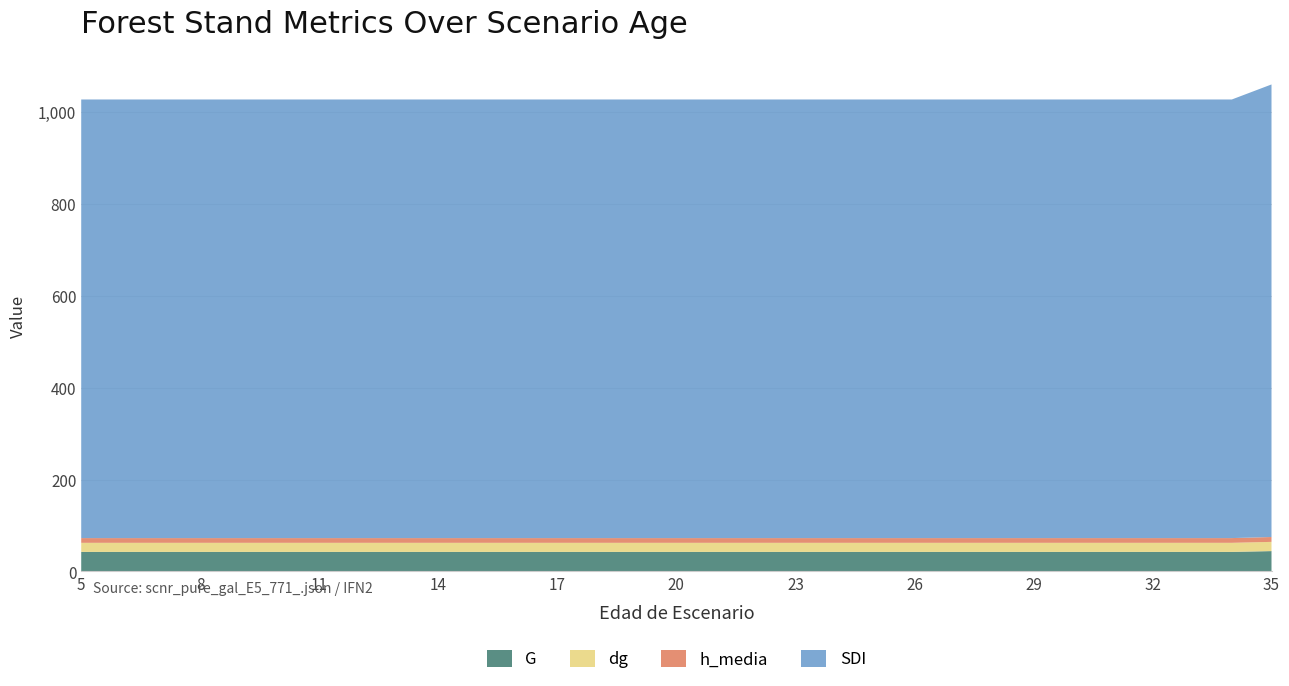

Reading left to right, what are all the values shown in this chart?

G: 5=42.6	6=42.6	7=42.6	8=42.6	9=42.6	10=42.6	11=42.6	12=42.6	13=42.6	14=42.6	15=42.6	16=42.6	17=42.6	18=42.6	19=42.6	20=42.6	21=42.6	22=42.6	23=42.6	24=42.6	25=42.6	26=42.6	27=42.6	28=42.6	29=42.6	30=42.6	31=42.6	32=42.6	33=42.6	34=42.6	35=44.3
dg: 5=19.7	6=19.7	7=19.7	8=19.7	9=19.7	10=19.7	11=19.7	12=19.7	13=19.7	14=19.7	15=19.7	16=19.7	17=19.7	18=19.7	19=19.7	20=19.7	21=19.7	22=19.7	23=19.7	24=19.7	25=19.7	26=19.7	27=19.7	28=19.7	29=19.7	30=19.7	31=19.7	32=19.7	33=19.7	34=19.7	35=20.1
h_media: 5=10.3	6=10.3	7=10.3	8=10.3	9=10.3	10=10.3	11=10.3	12=10.3	13=10.3	14=10.3	15=10.3	16=10.3	17=10.3	18=10.3	19=10.3	20=10.3	21=10.3	22=10.3	23=10.3	24=10.3	25=10.3	26=10.3	27=10.3	28=10.3	29=10.3	30=10.3	31=10.3	32=10.3	33=10.3	34=10.3	35=10.6
SDI: 5=954.4	6=954.4	7=954.4	8=954.4	9=954.4	10=954.4	11=954.4	12=954.4	13=954.4	14=954.4	15=954.4	16=954.4	17=954.4	18=954.4	19=954.4	20=954.4	21=954.4	22=954.4	23=954.4	24=954.4	25=954.4	26=954.4	27=954.4	28=954.4	29=954.4	30=954.4	31=954.4	32=954.4	33=954.4	34=954.4	35=984.7